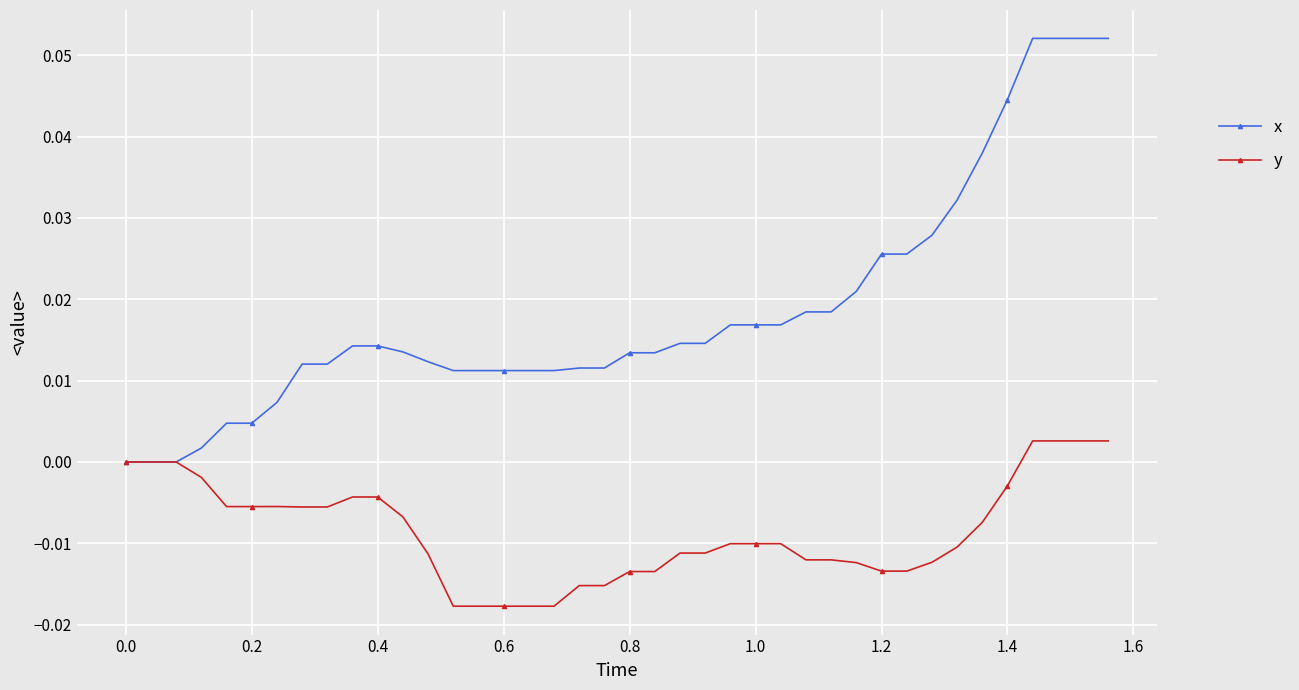

Which series has the widest spread of values?

x